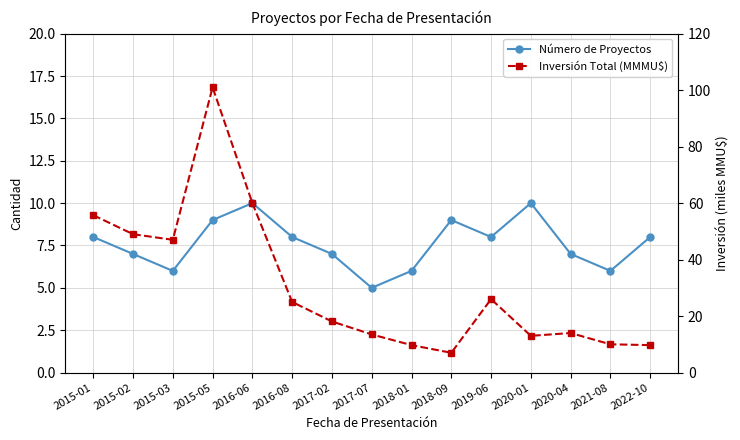

Reading left to right, extract all data points from this chart.

Número de Proyectos: 2015-01=8.0	2015-02=7.0	2015-03=6.0	2015-05=9.0	2016-06=10.0	2016-08=8.0	2017-02=7.0	2017-07=5.0	2018-01=6.0	2018-09=9.0	2019-06=8.0	2020-01=10.0	2020-04=7.0	2021-08=6.0	2022-10=8.0
Inversión Total (MMMU$): 2015-01=55.7	2015-02=49.0	2015-03=47.0	2015-05=101.0	2016-06=60.0	2016-08=25.0	2017-02=18.1	2017-07=13.5	2018-01=9.7	2018-09=7.0	2019-06=26.0	2020-01=13.0	2020-04=14.0	2021-08=10.0	2022-10=9.7